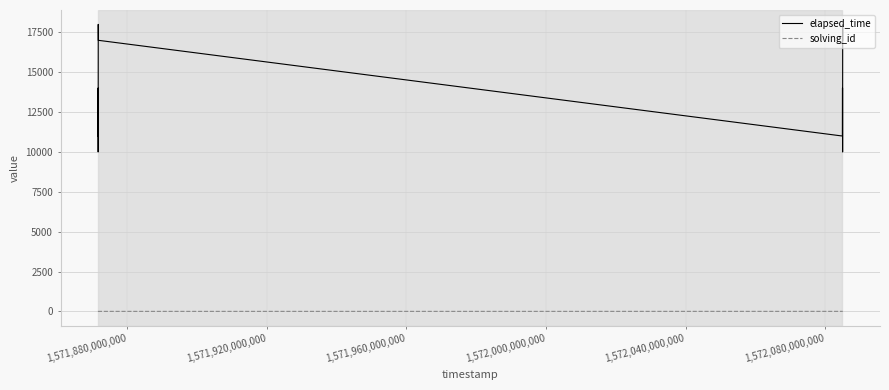

Which series has the largest total across all categories?

elapsed_time